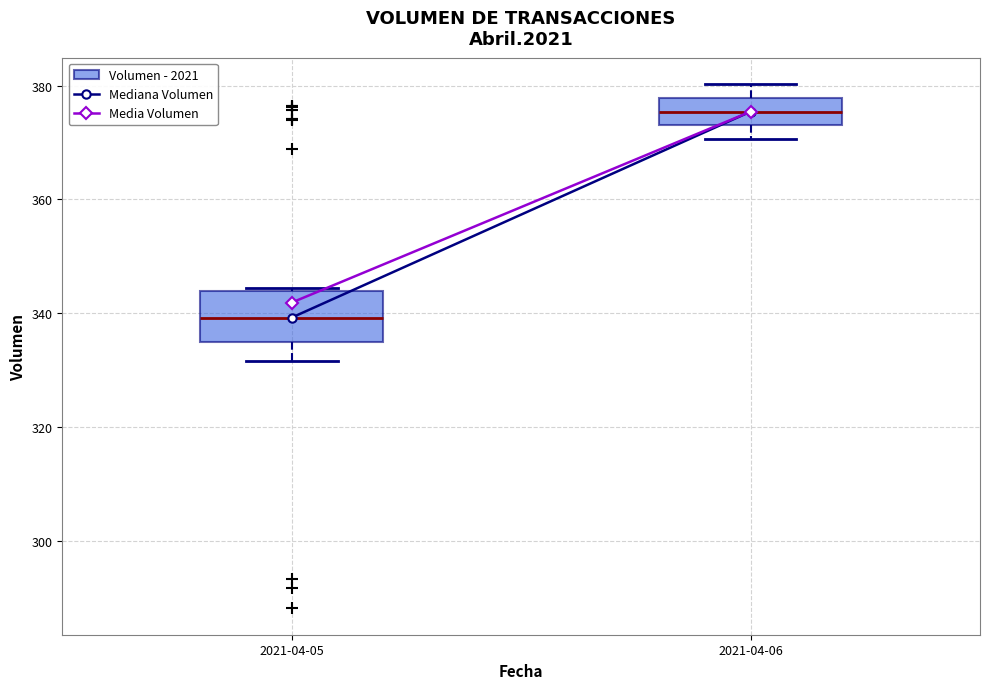

Comparing the boxes themselves (not the whiskers), which one is the tallest?

2021-04-05